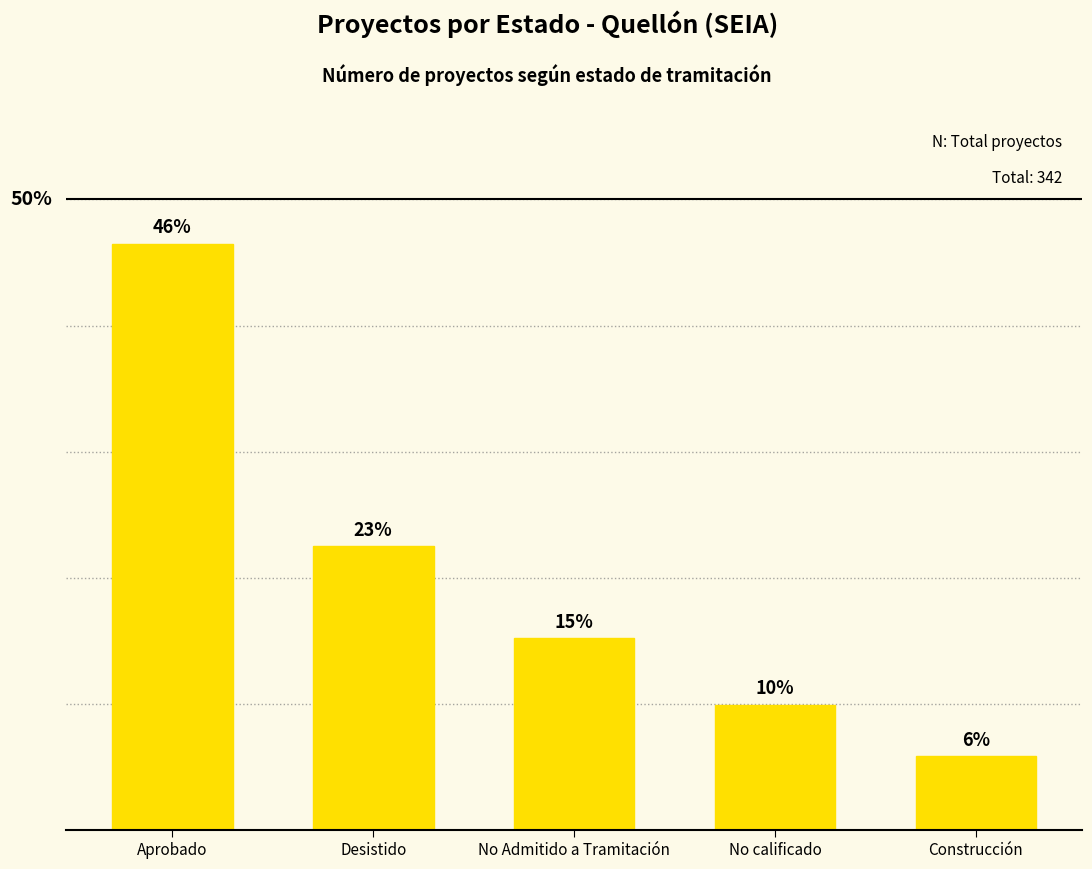

What is the label of the 3rd bar from the right?

No Admitido a Tramitación